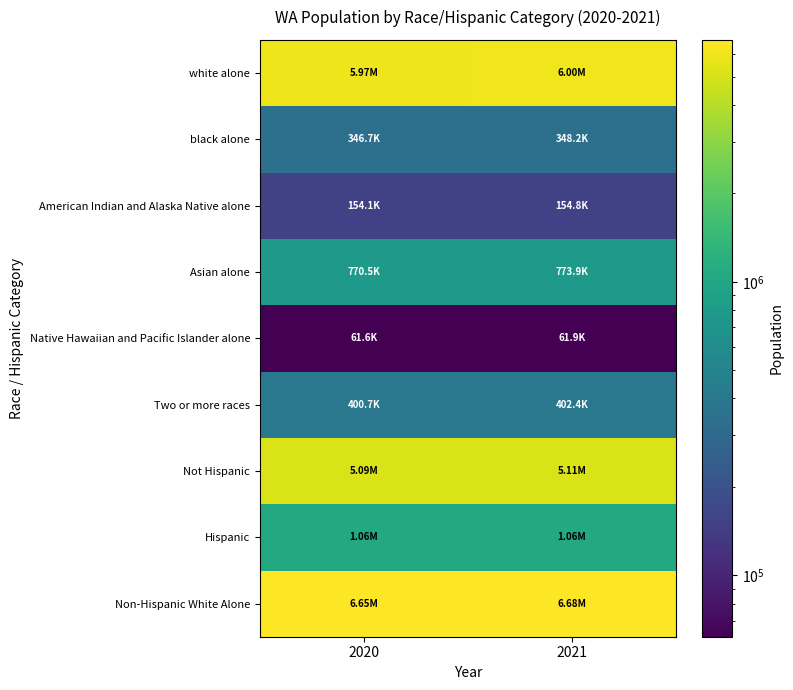

How many data points does each series have?

2